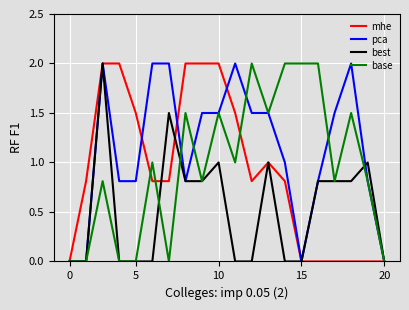

How many lines are shown in the chart?

4